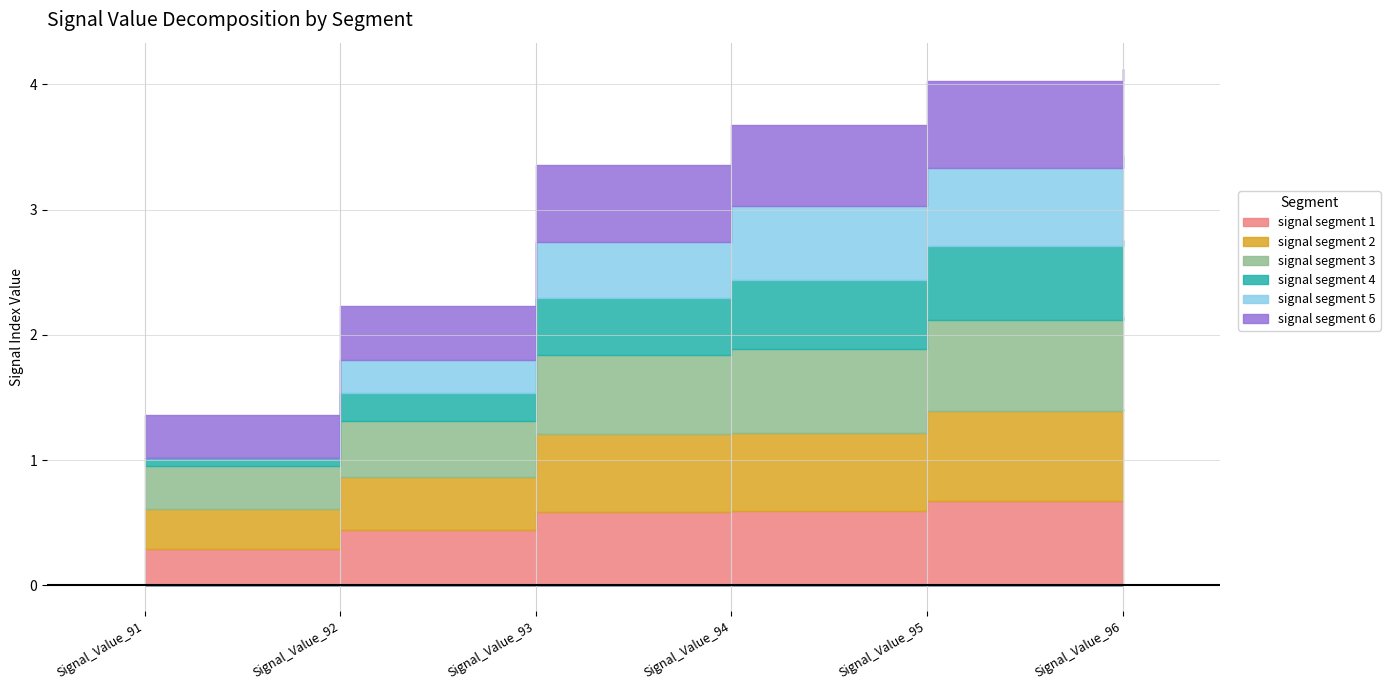

Is the value of signal segment 1 at Signal_Value_93 greater than the value of signal segment 3 at Signal_Value_96?

No